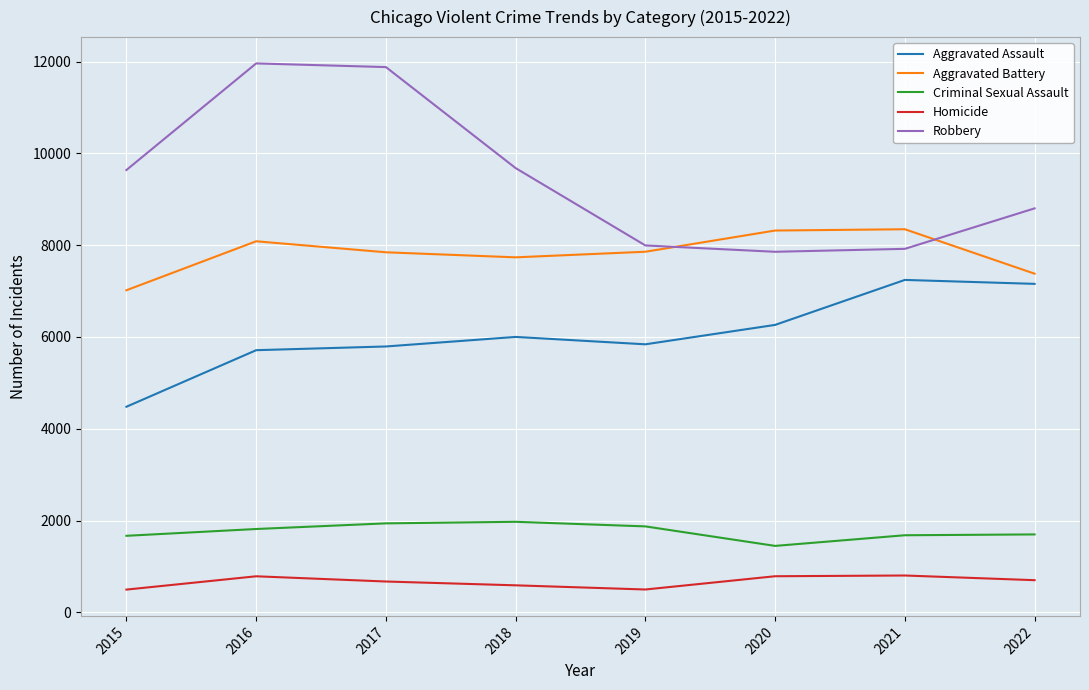

What is the difference between the maximum and minimum values in the Homicide series?

307